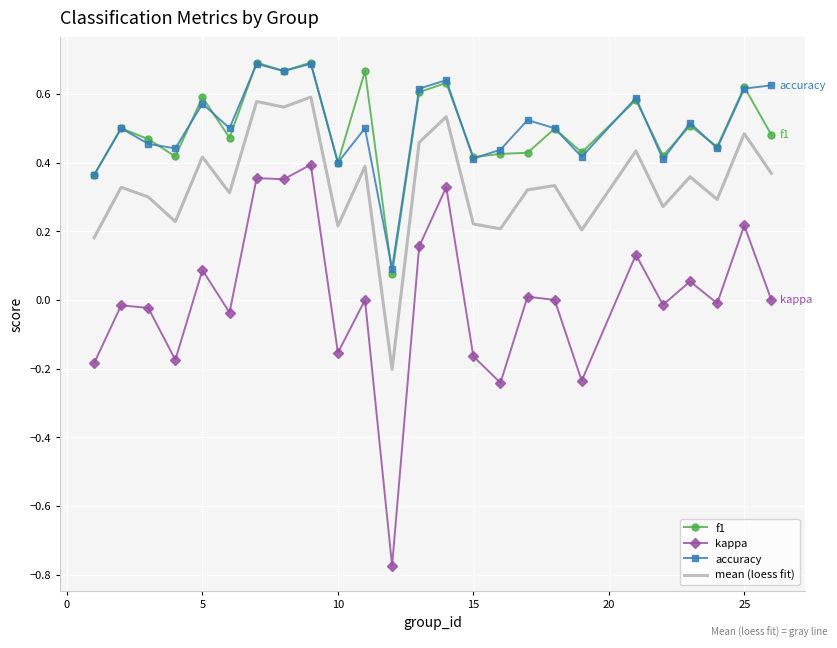

True or false: kappa and mean (loess fit) intersect in this chart.

False